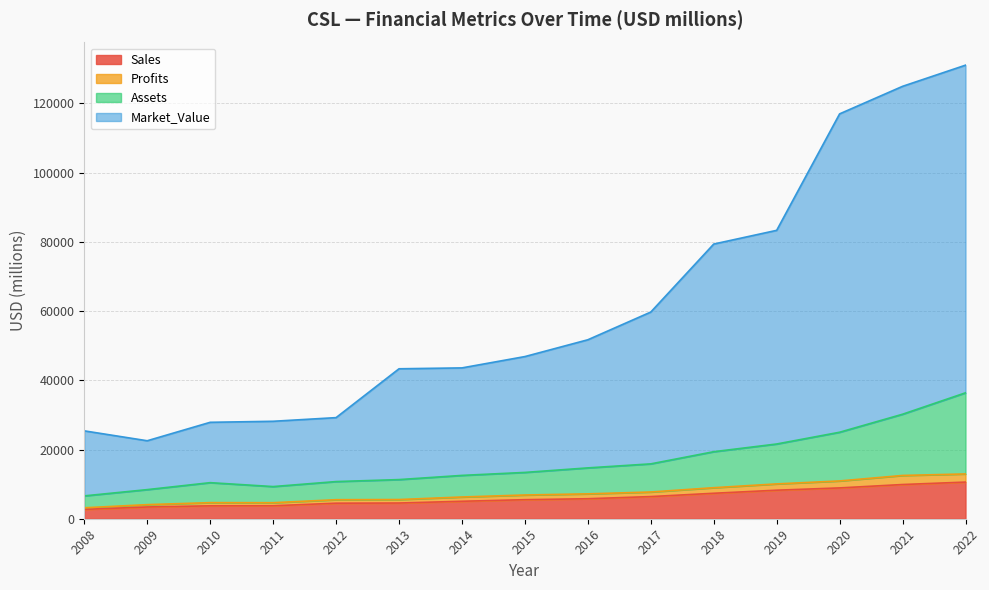

How many categories are shown in the chart?

15